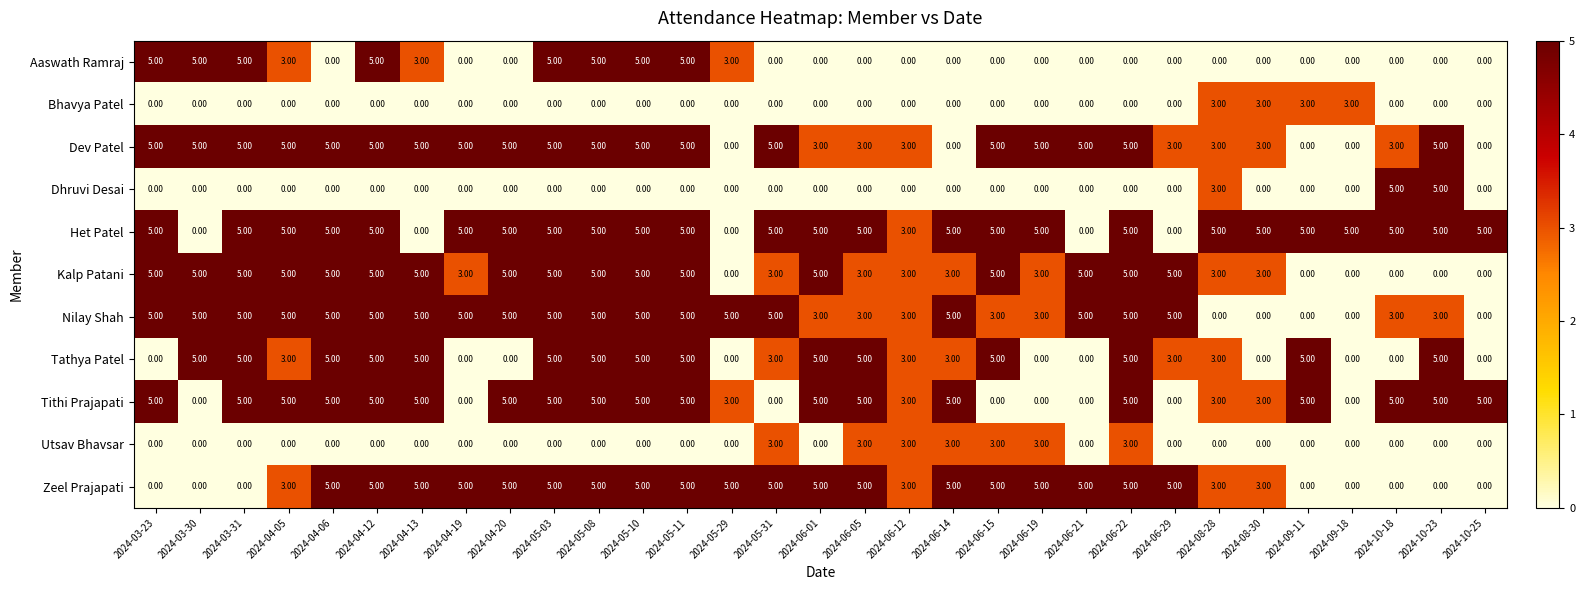

Between 2024-04-05 and 2024-06-14, which series saw the biggest shift?

Dev Patel